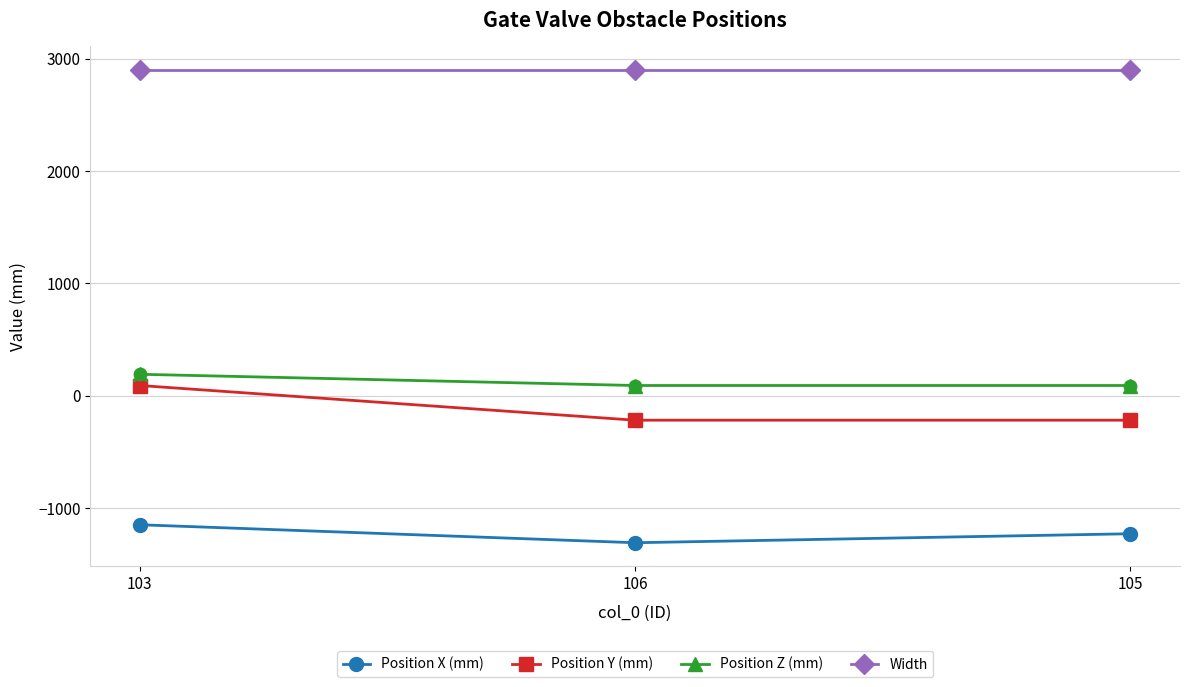

Which series has the widest spread of values?

Position Y (mm)